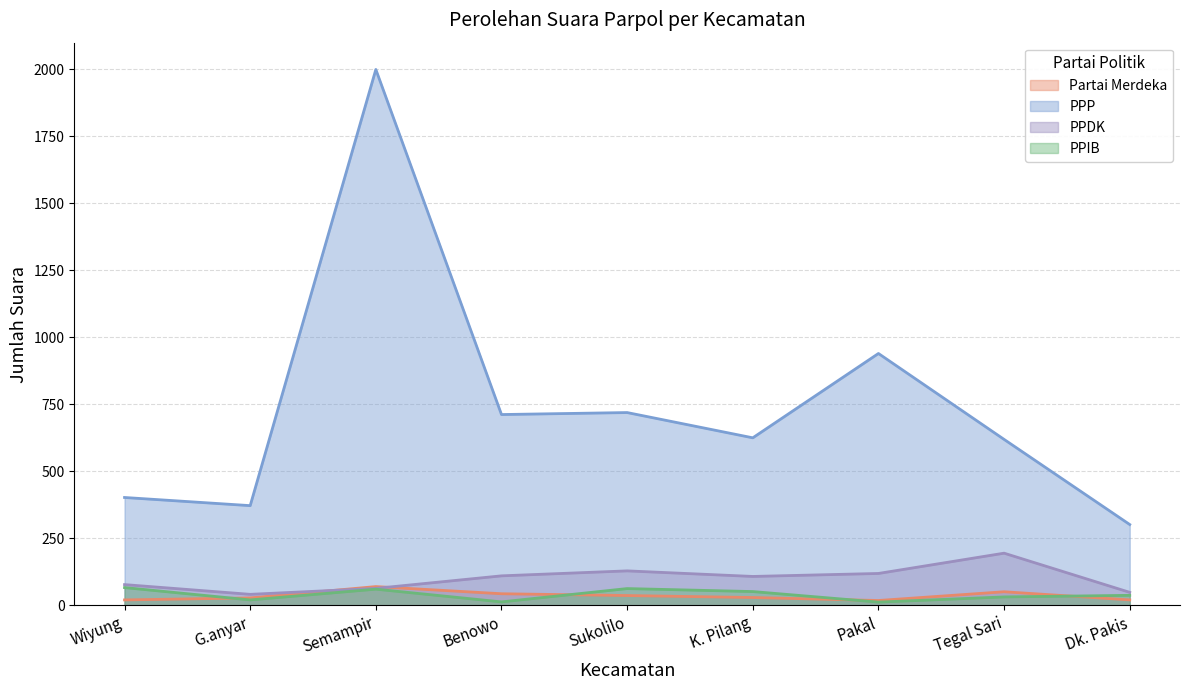

Which category has the lowest value across all series?

Pakal